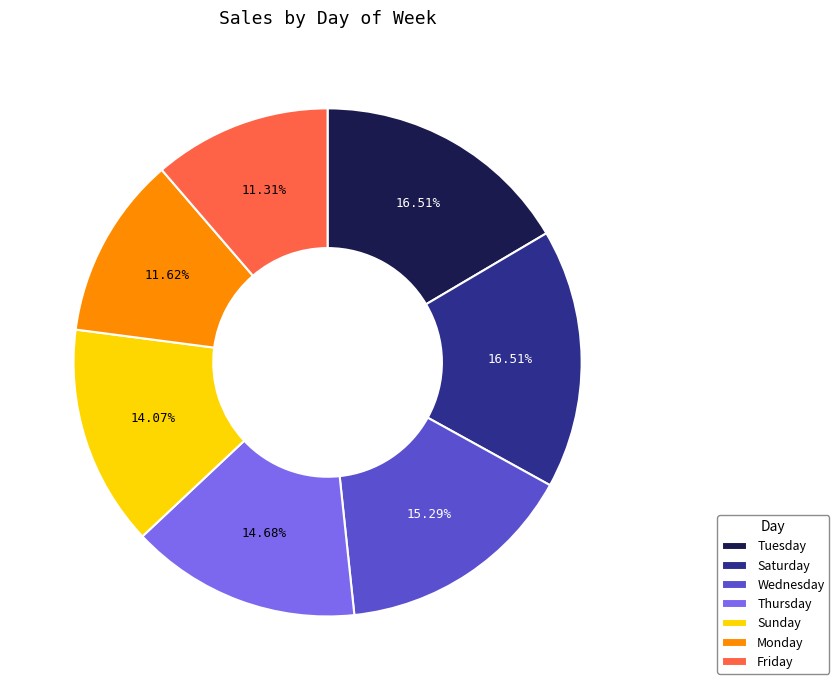

Is there a majority slice in this chart?

No